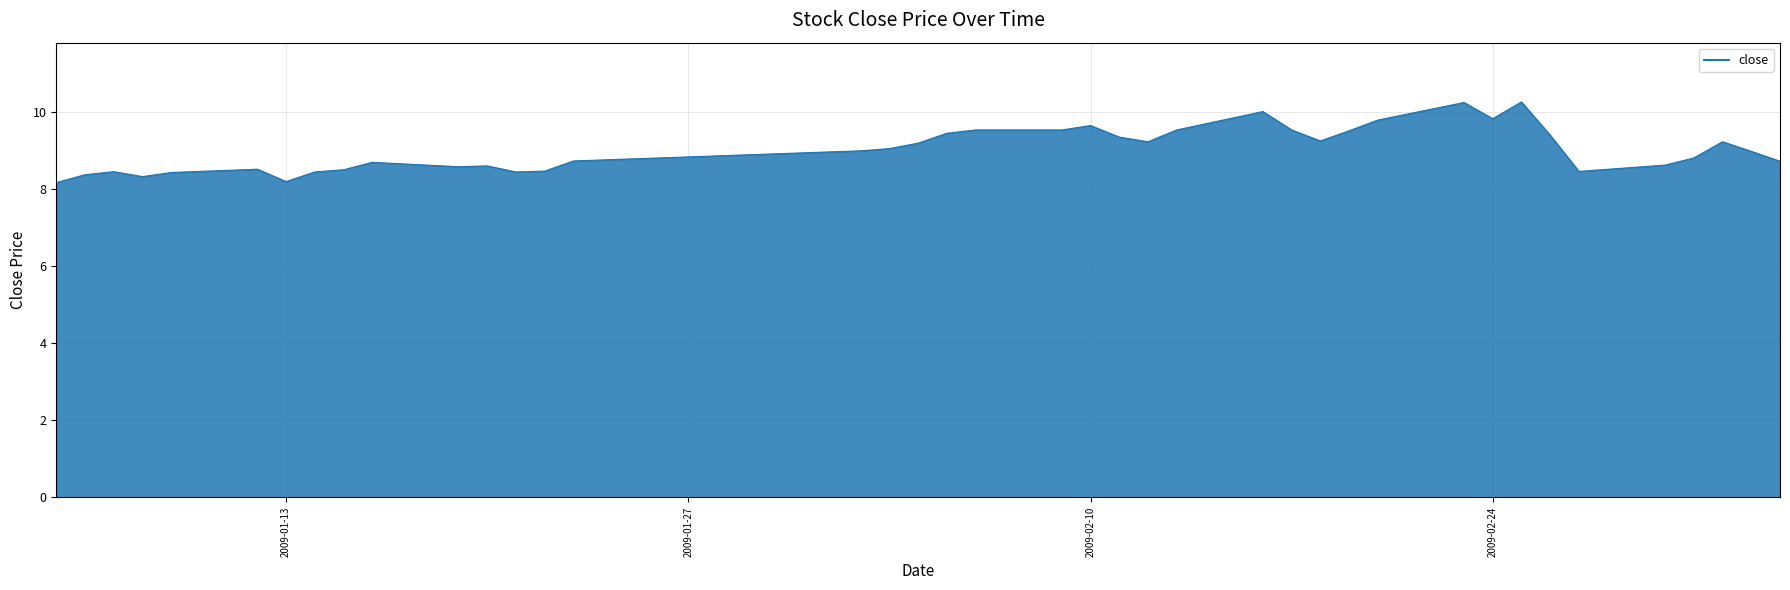

What is the difference between the maximum and minimum values?

2.1